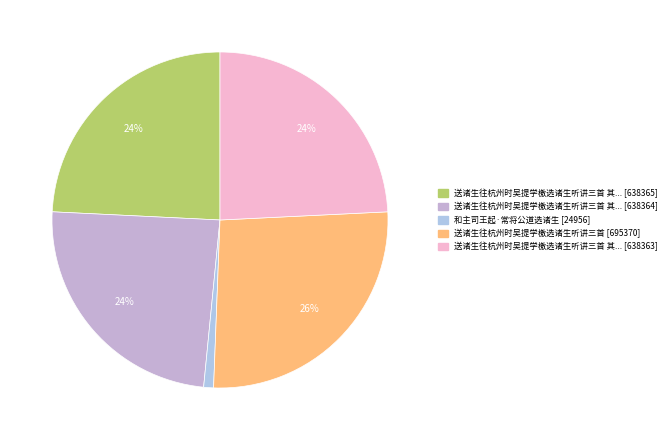

Count the number of slices in the pie.

5